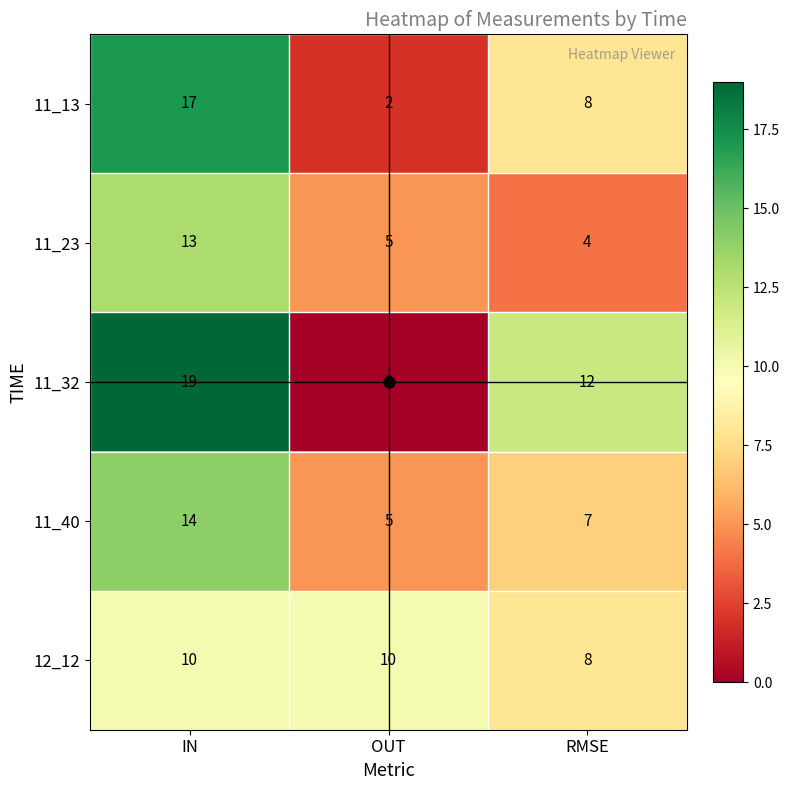

What is the sum of the 11_40 values at IN and OUT?

19